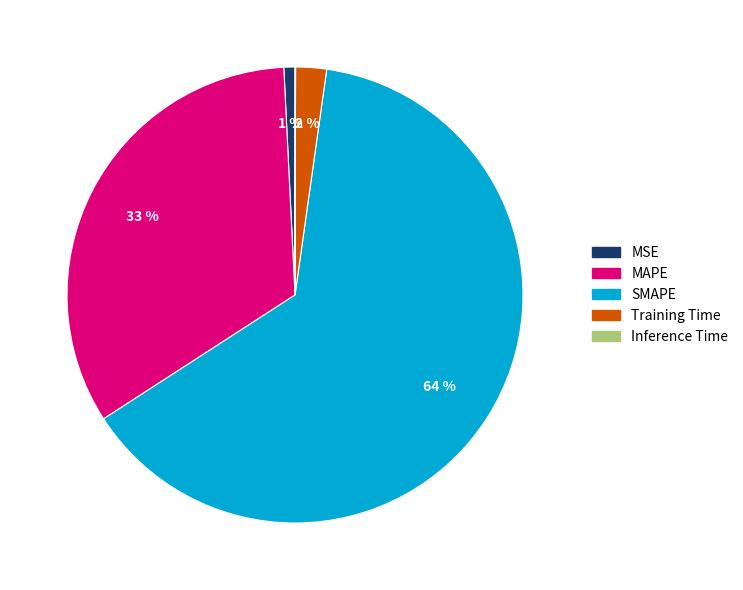

What percentage is the Training Time slice, to the nearest percent?

2%